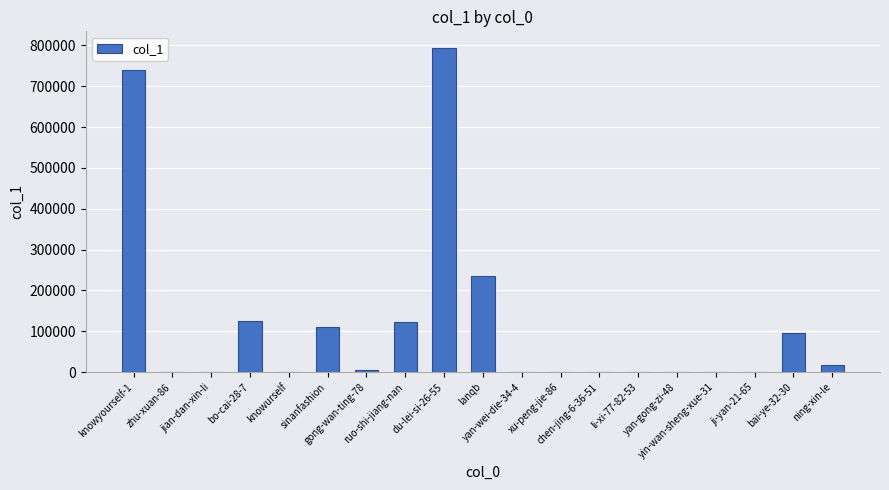

What is the maximum value shown in the chart?

794795